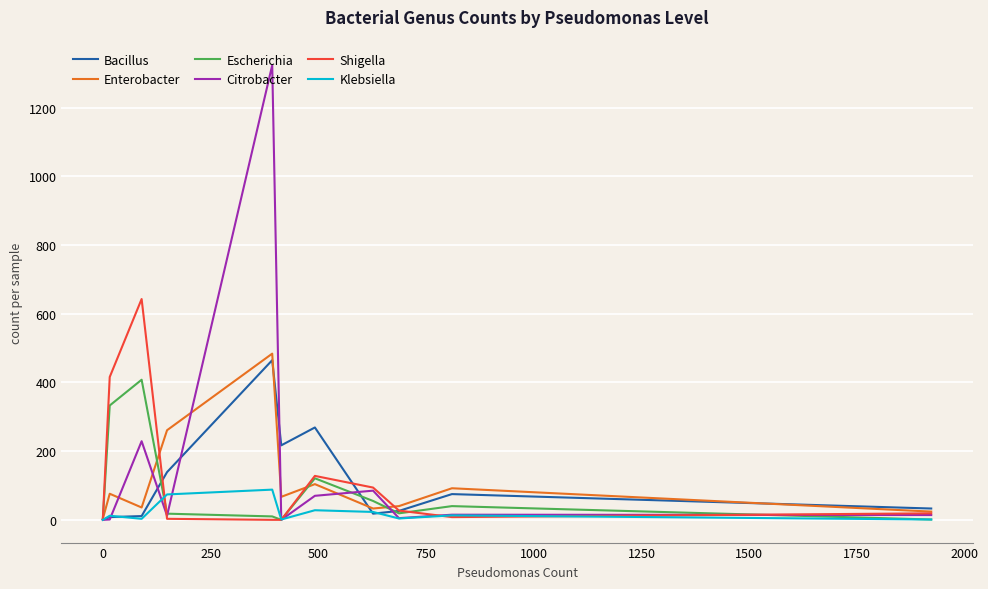

Which series has the widest spread of values?

Citrobacter